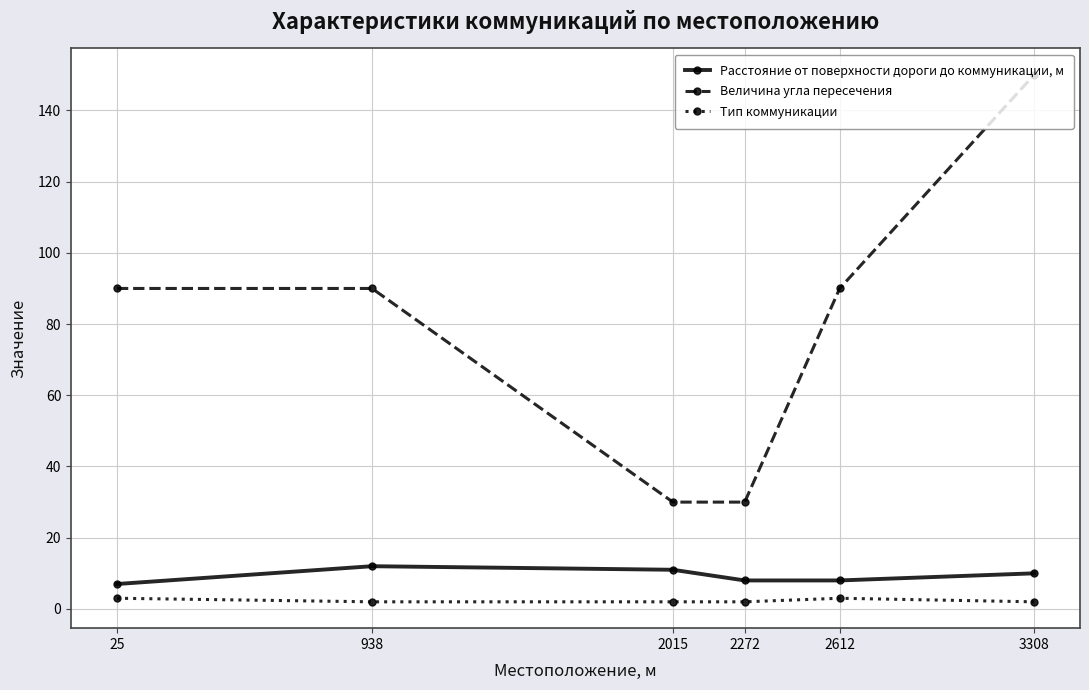

What is the value of the Величина угла пересечения point at the 6th from the left?

150